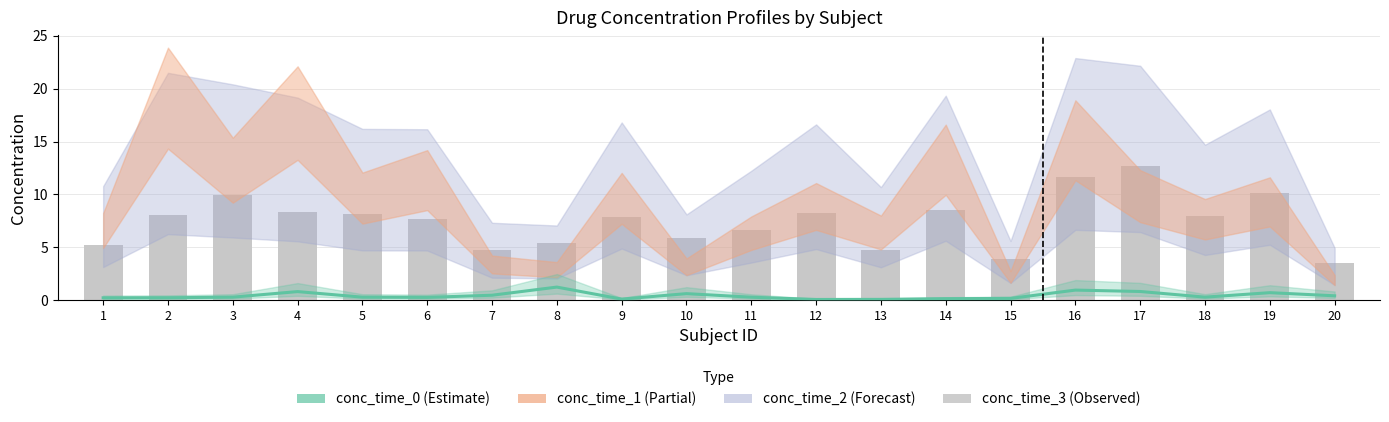

Which series has the largest total across all categories?

conc_time_3